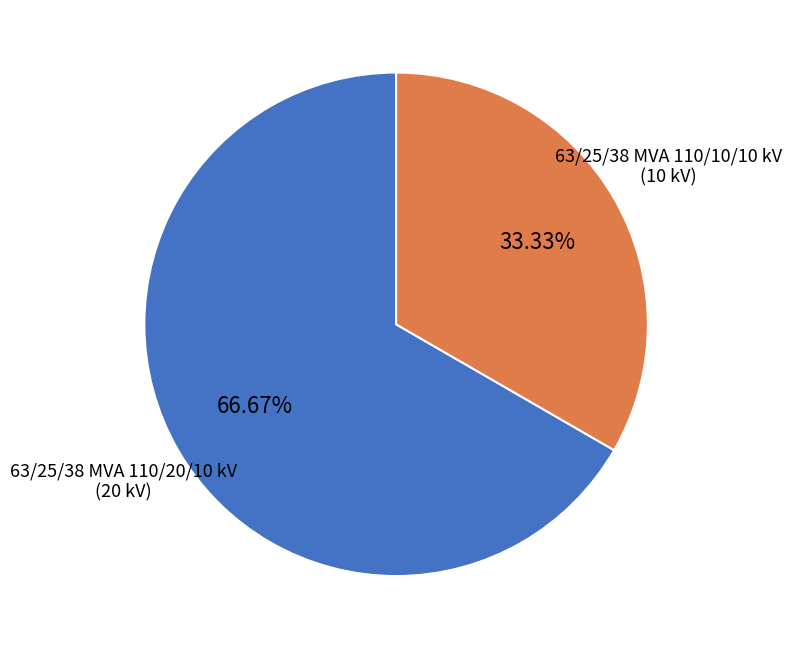

Is there a majority slice in this chart?

Yes